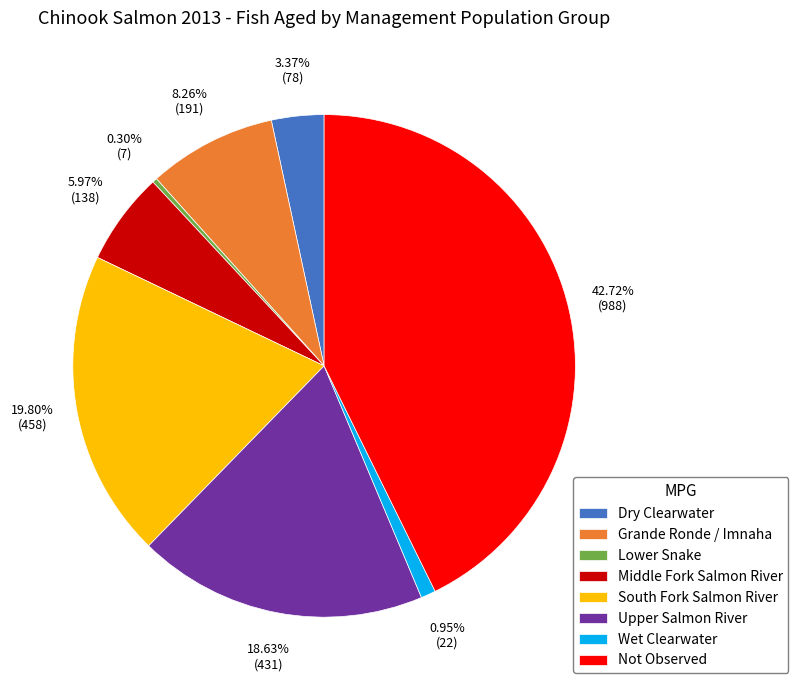

What percentage do Lower Snake and Upper Salmon River together represent?

18.9%